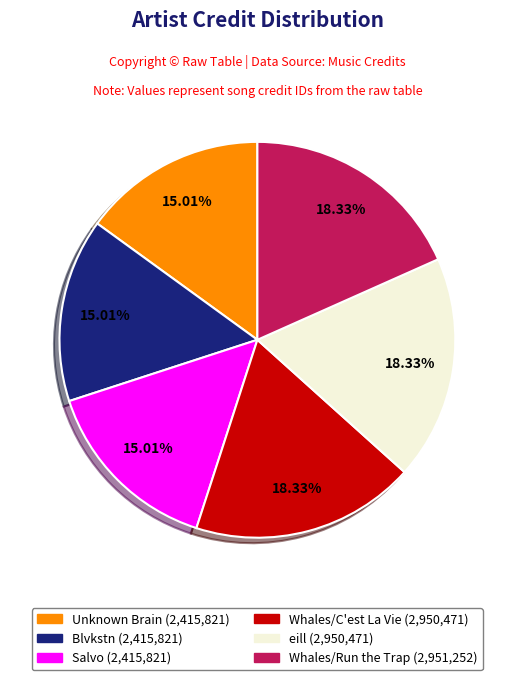

Is there any slice that represents more than half of the pie?

No